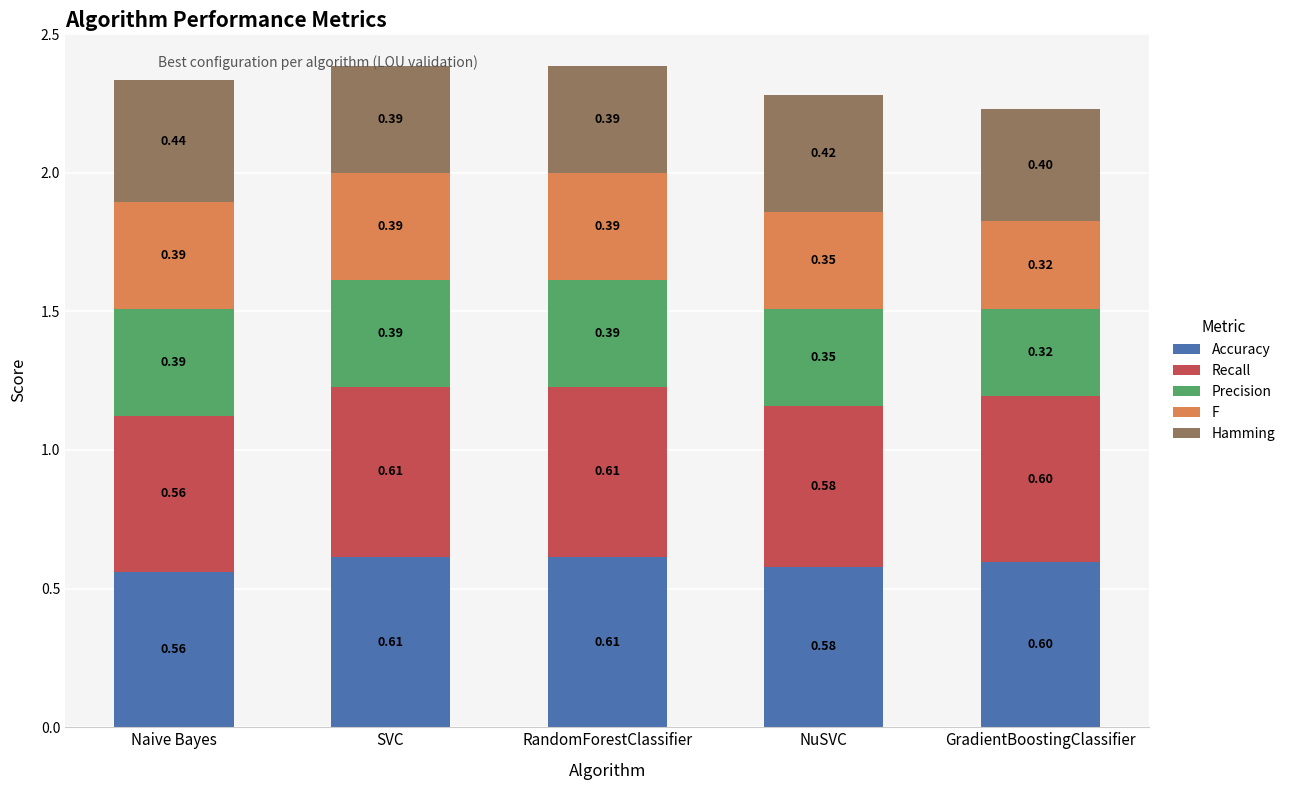

What is the total value across all series at RandomForestClassifier?

2.4